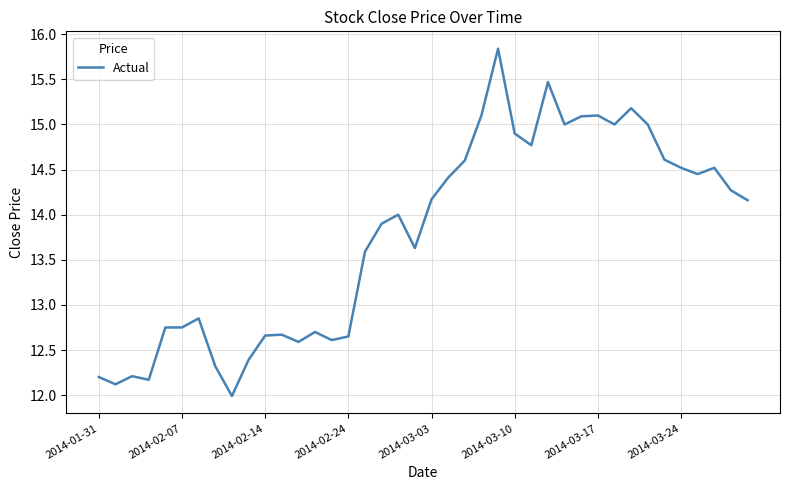

What is the difference between the maximum and second lowest values?

3.7